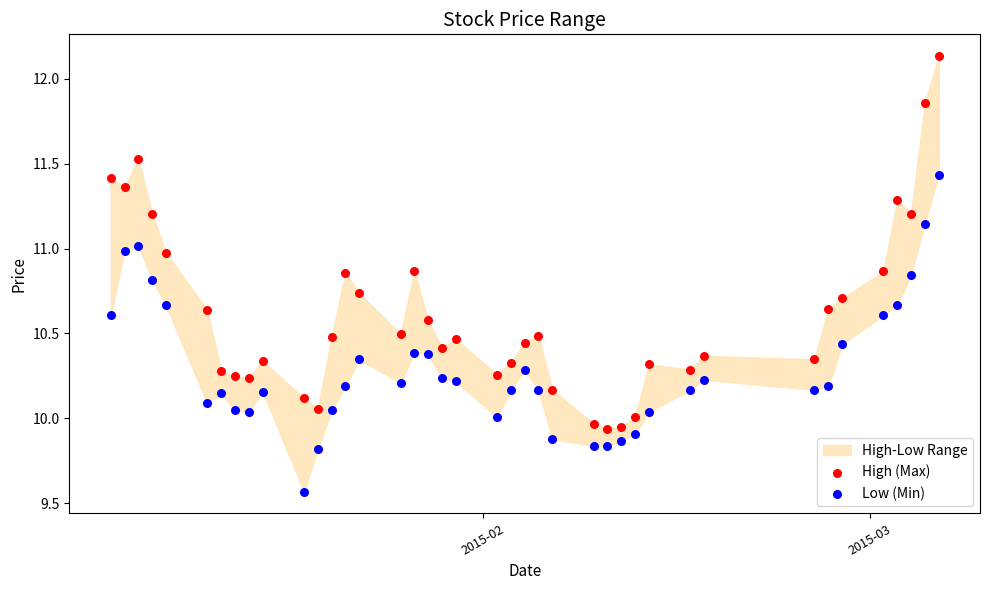

Across all data points, what is the range of Y values (max minus min)?

2.6